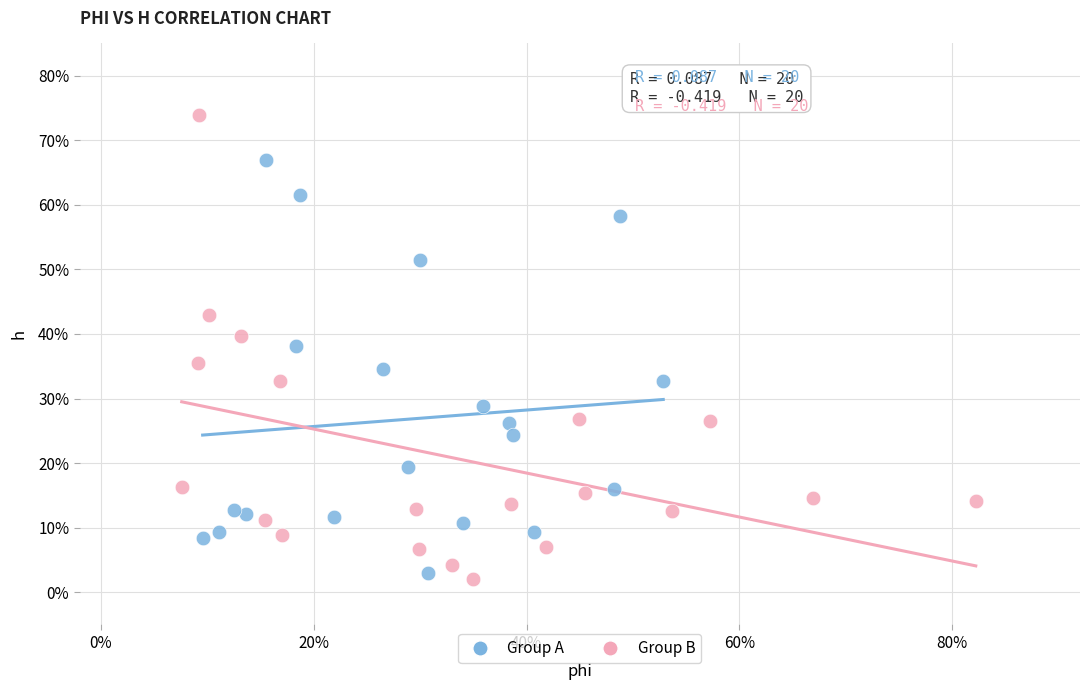

What are all the series names shown in the legend?

Group A, Group B